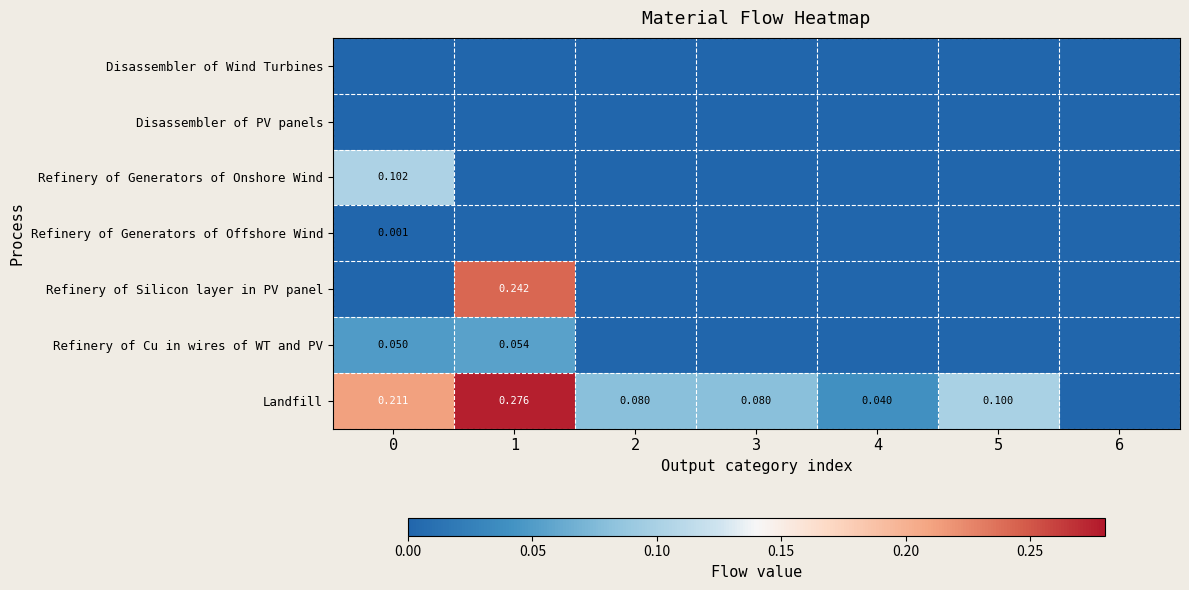

How many data points in Refinery of Generators of Onshore Wind are above 0?

1